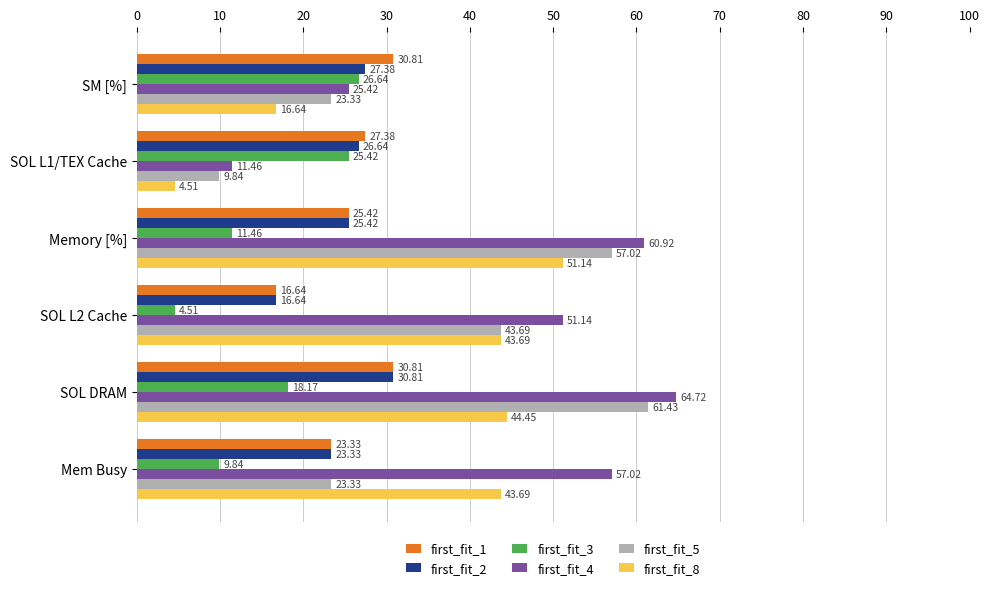

How many values in the first_fit_5 series exceed 43?

3